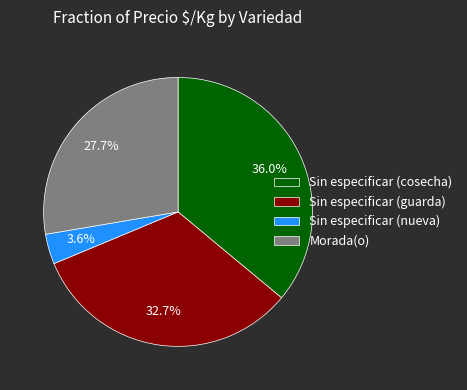

What percentage is NOT represented by Sin especificar (cosecha)?

64.0%